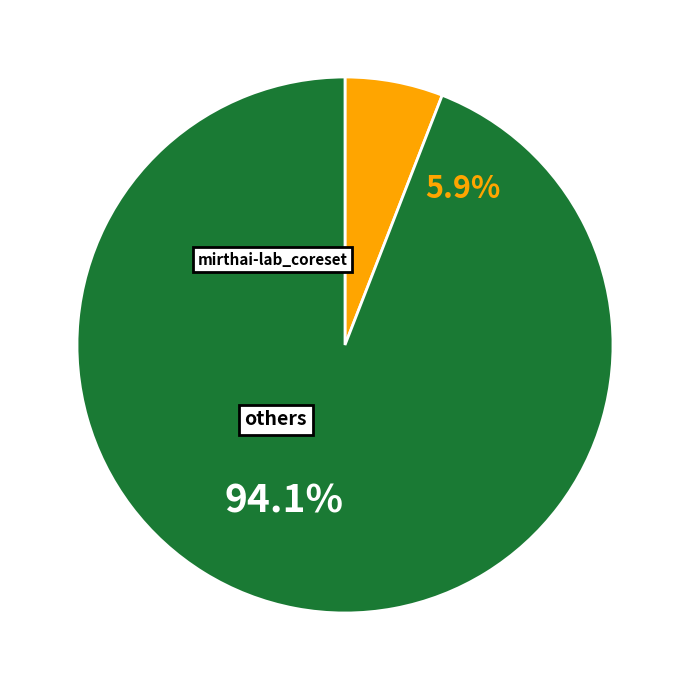

How many segments does this pie chart have?

2